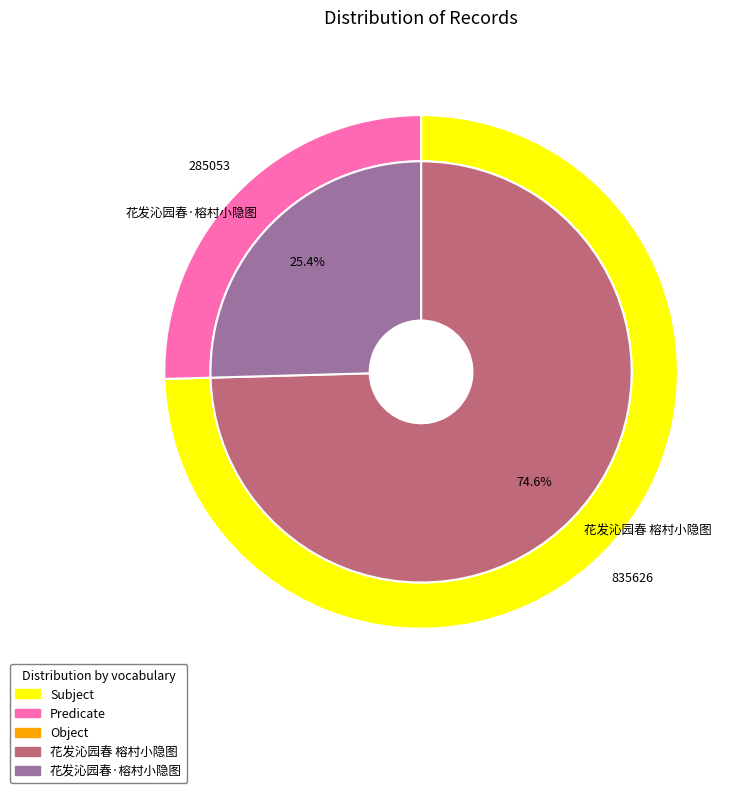

Which slice is the smallest?

花发沁园春·榕村小隐图